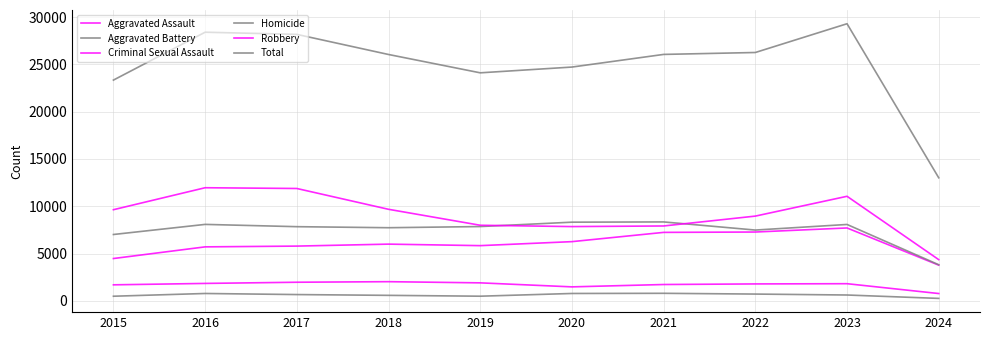

True or false: Robbery and Criminal Sexual Assault cross at least once.

False